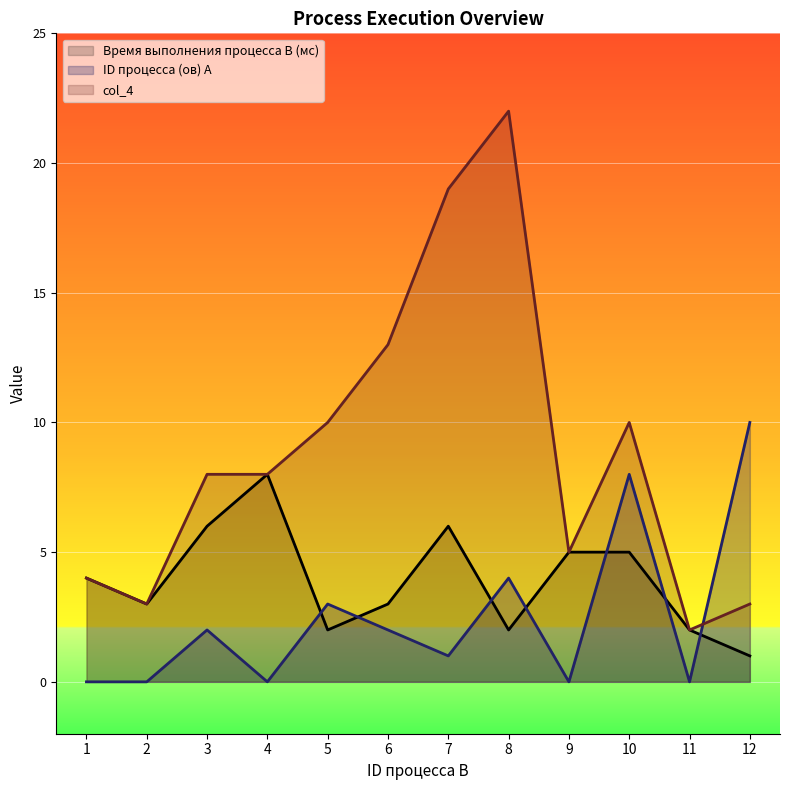

Which series changed the most between 1 and 10?

ID процесса (ов) A